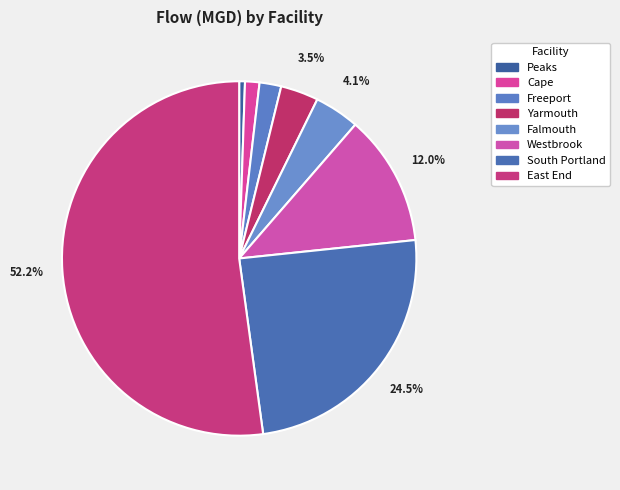

How many slices are in this pie chart?

8